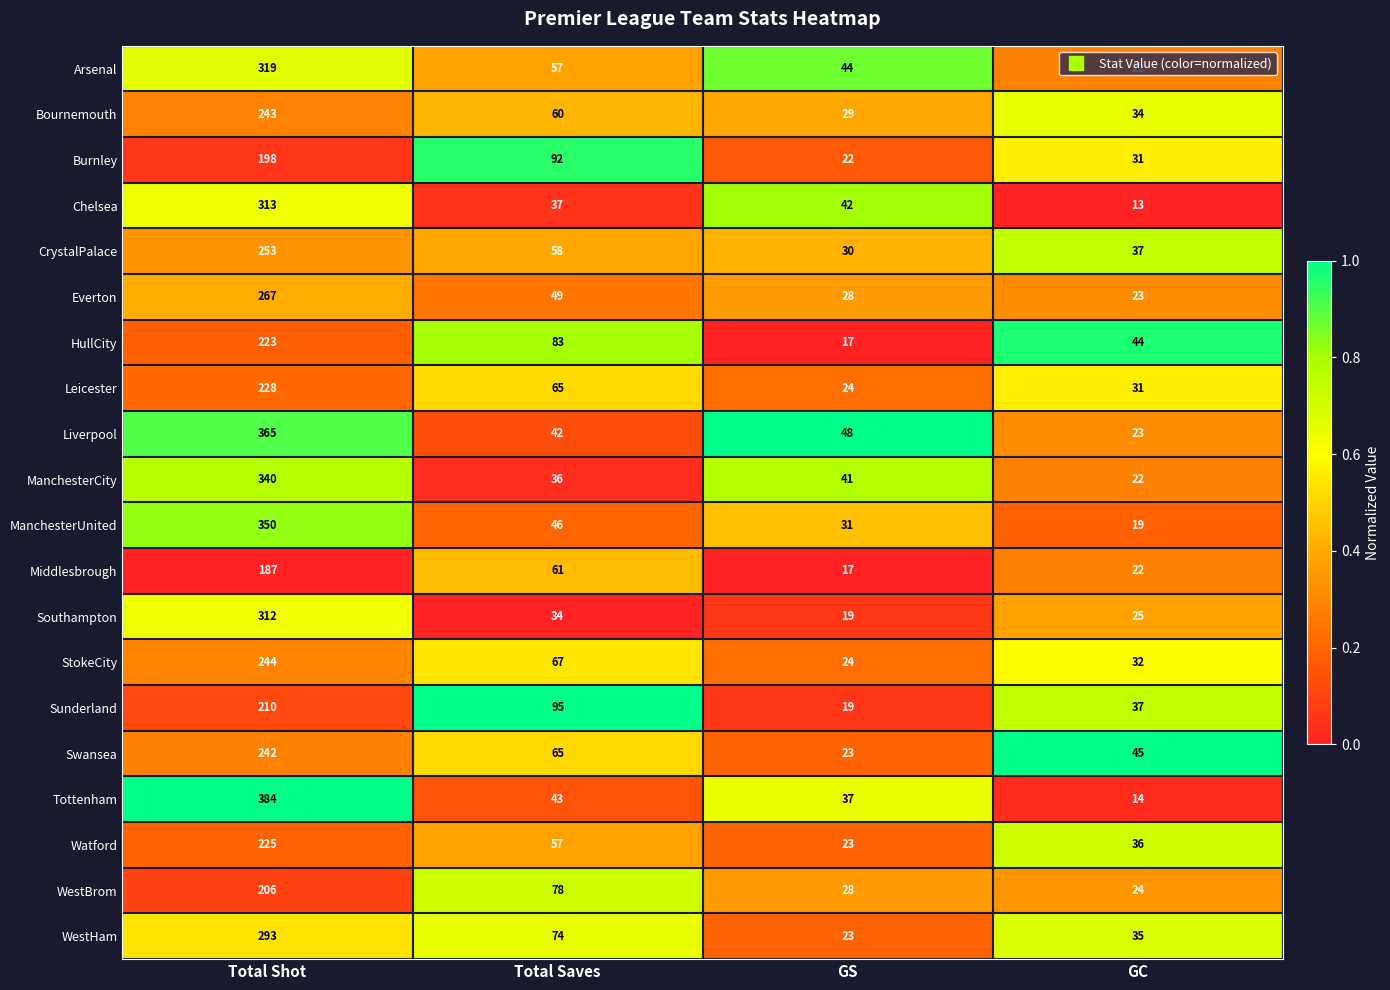

Where does the Middlesbrough series first go above 61?

Total Shot